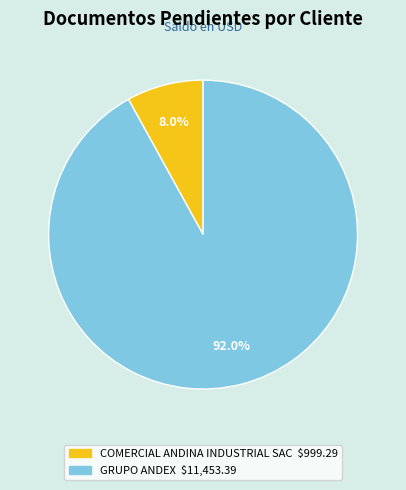

Which category has the biggest portion of the pie?

GRUPO ANDEX